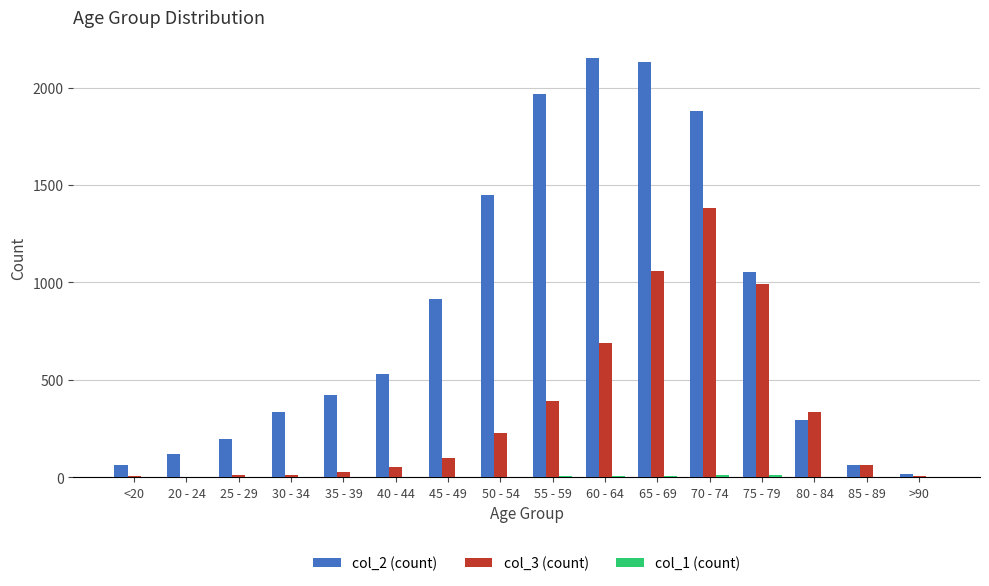

What is the total value across all series at 75 - 79?

2058